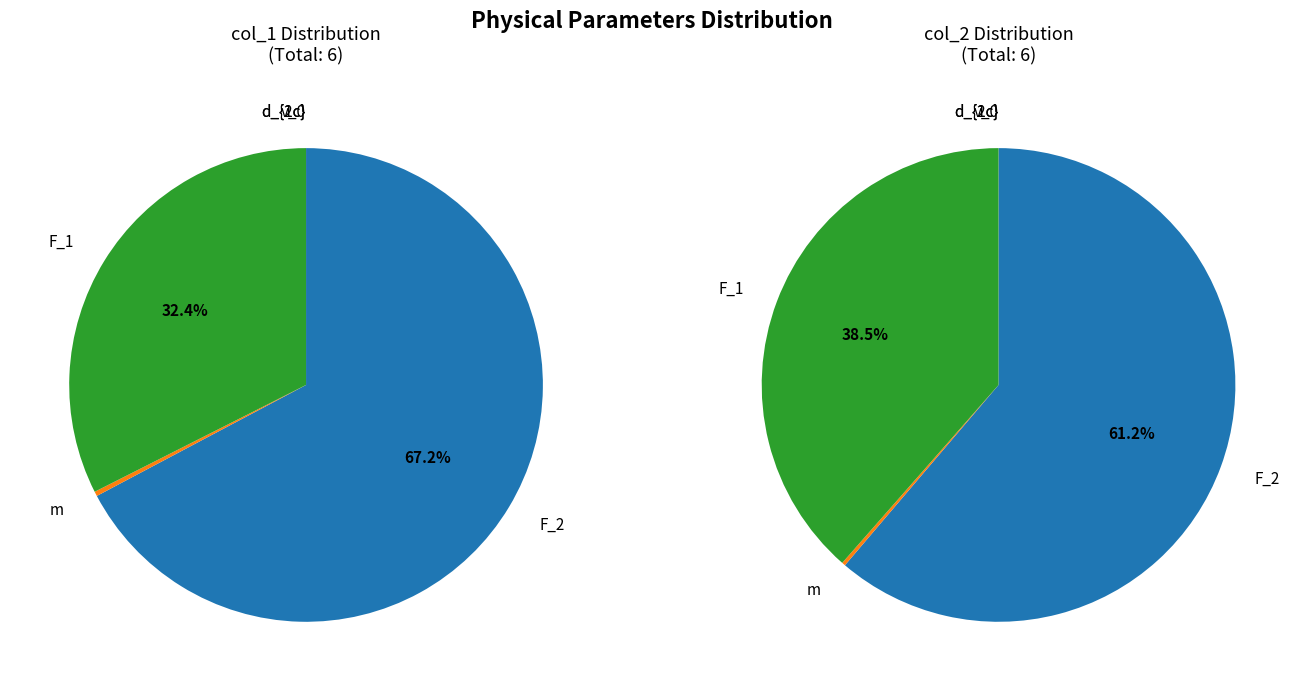

Do v_0 and d_{1c} together represent more than half of the pie?

No